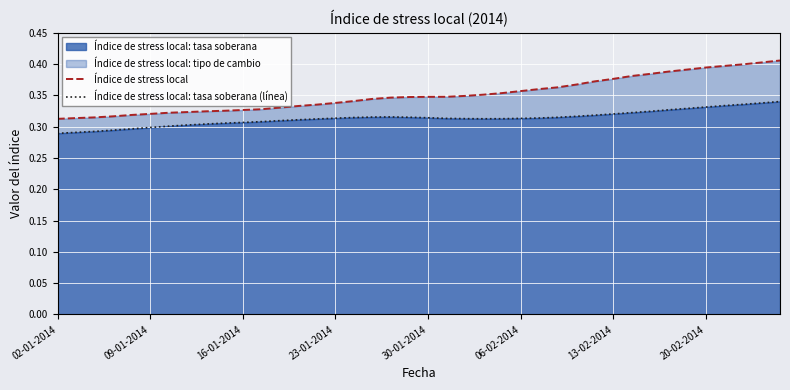

What is the sum of the Índice de stress local: tasa soberana (línea) values at 20 and 19?

0.6